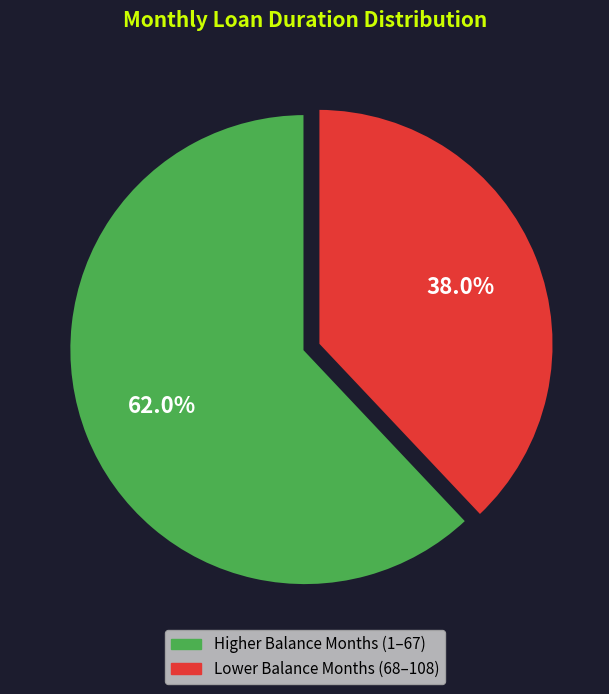

Is there a majority slice in this chart?

Yes